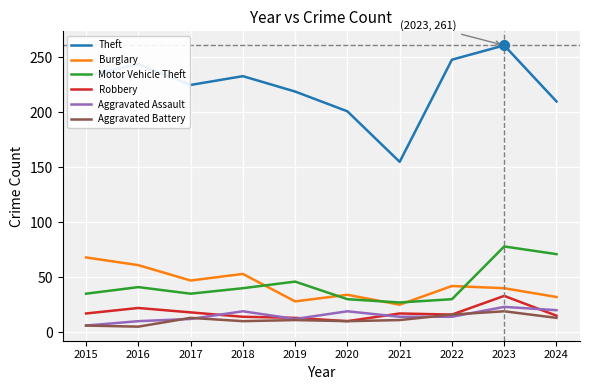

What is the difference between the Burglary values at 2020 and 2018?

19